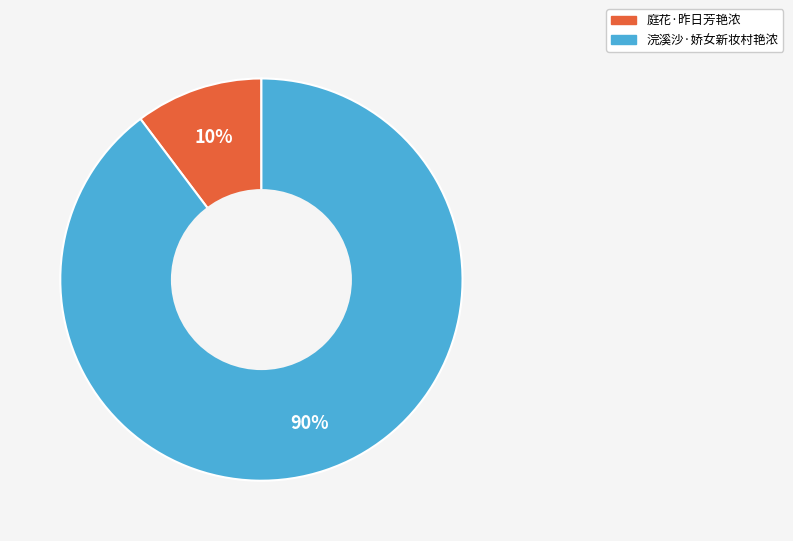

Rank the categories by value from highest to lowest.

浣溪沙·娇女新妆村艳浓, 庭花·昨日芳艳浓